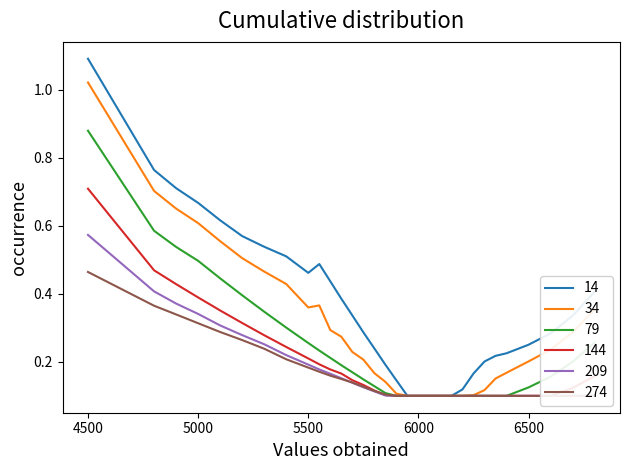

Between 5000 and 6800, which series saw the biggest shift?

14